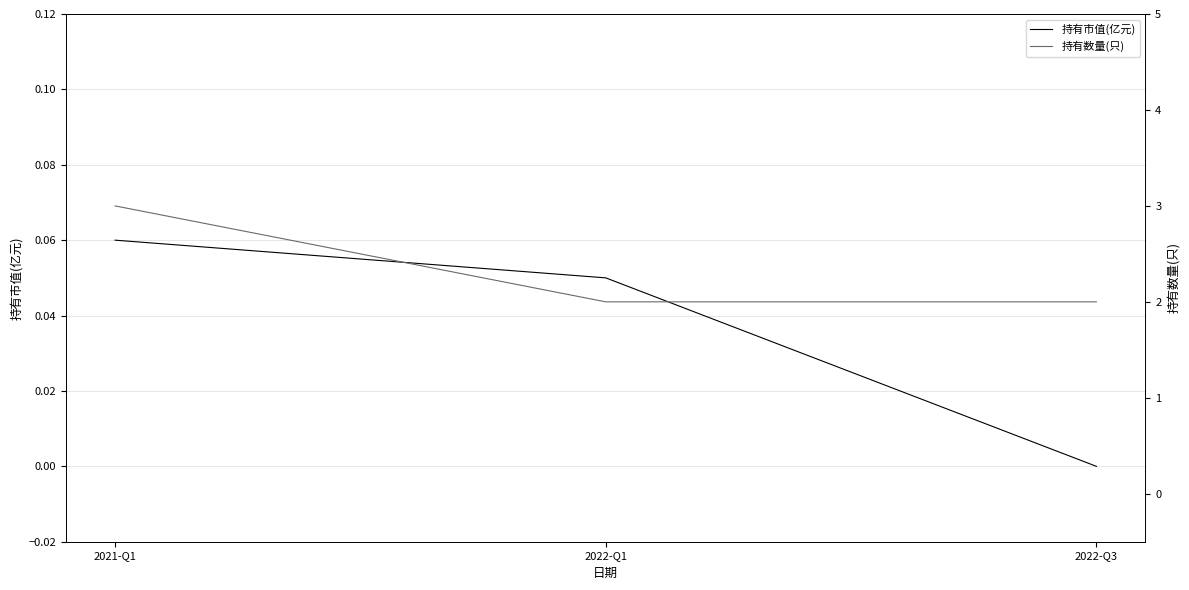

Which series has the largest range (max minus min)?

持有数量(只)